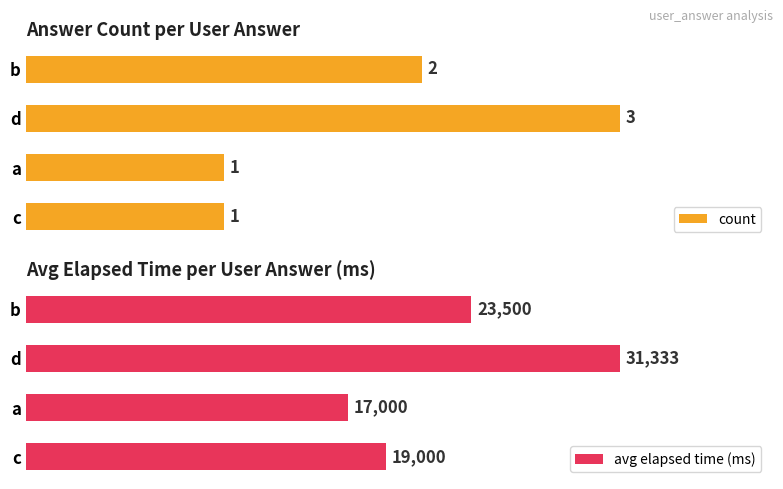

Rank the categories by avg elapsed time (ms) value from highest to lowest.

d, b, c, a